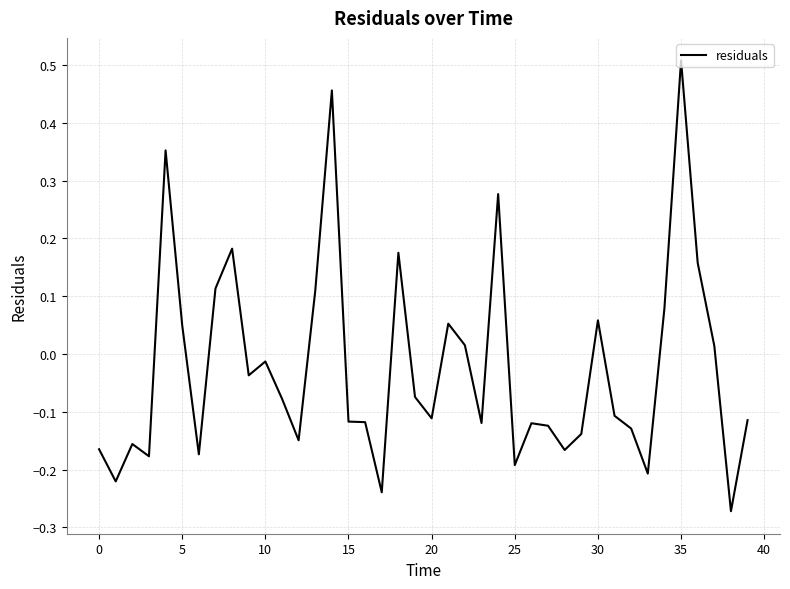

What is the difference between the maximum and minimum values?

0.8